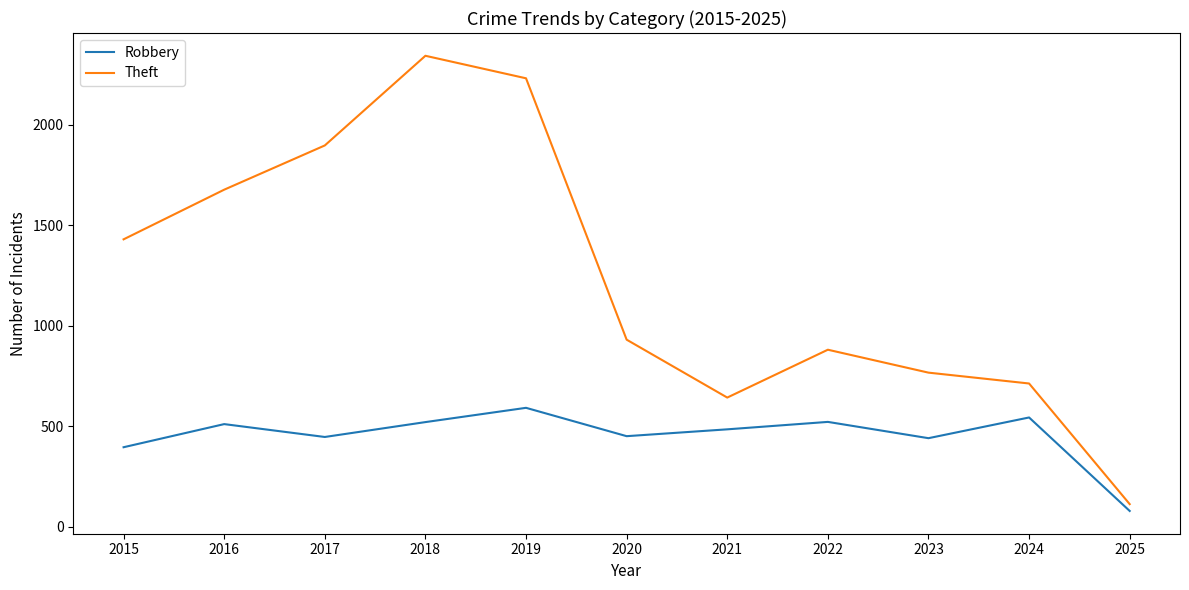

Which category has the highest value in the Theft series?

2018